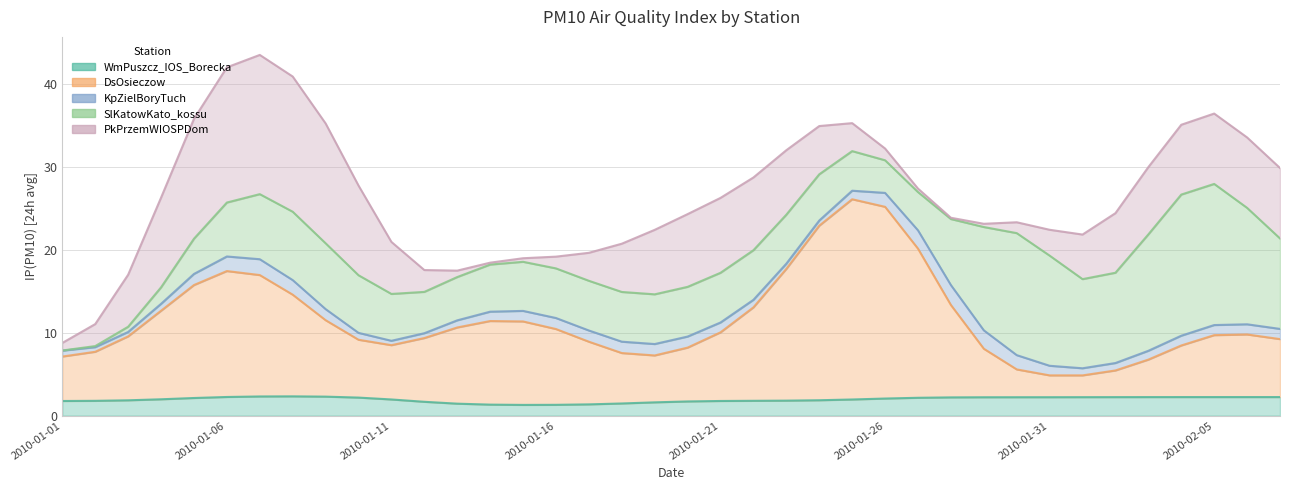

How many categories are shown in the chart?

38